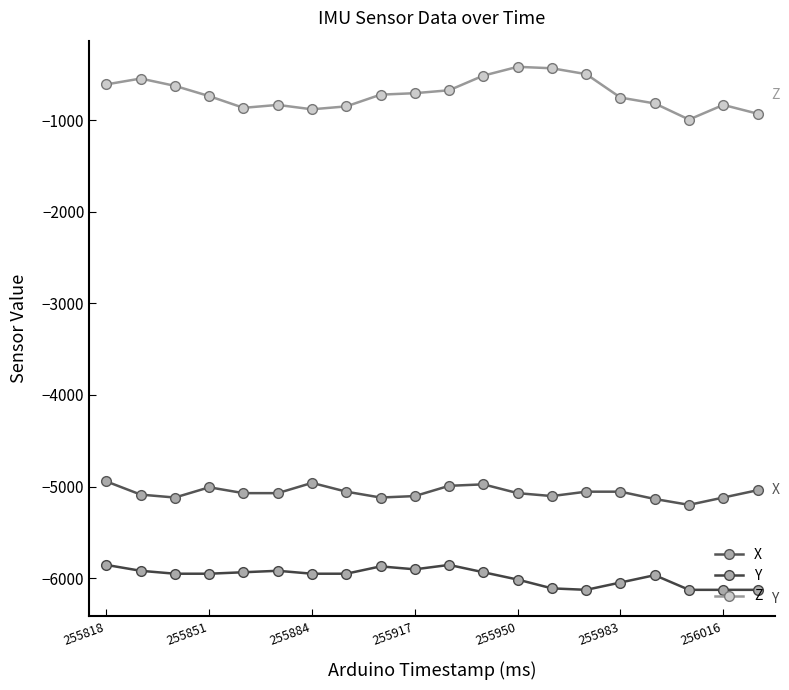

How many lines are shown in the chart?

3